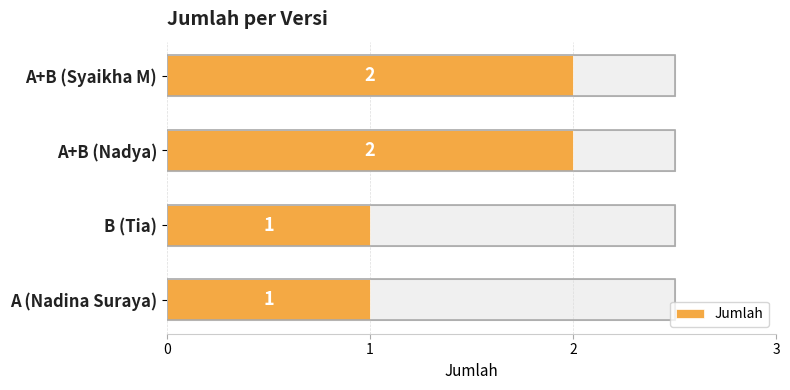

How many data points are less than 2?

2